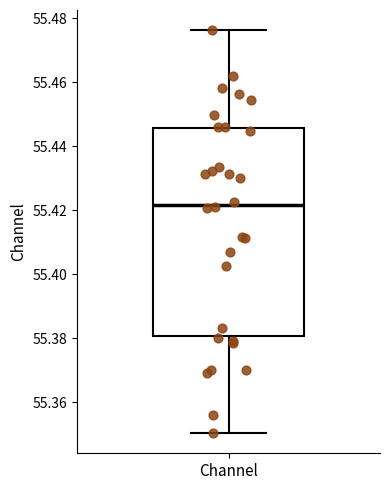

Where is the lower edge of the box for Channel on the y-axis? The values are not printed on the chart, so give them approximately, as read against the axis.

55.380